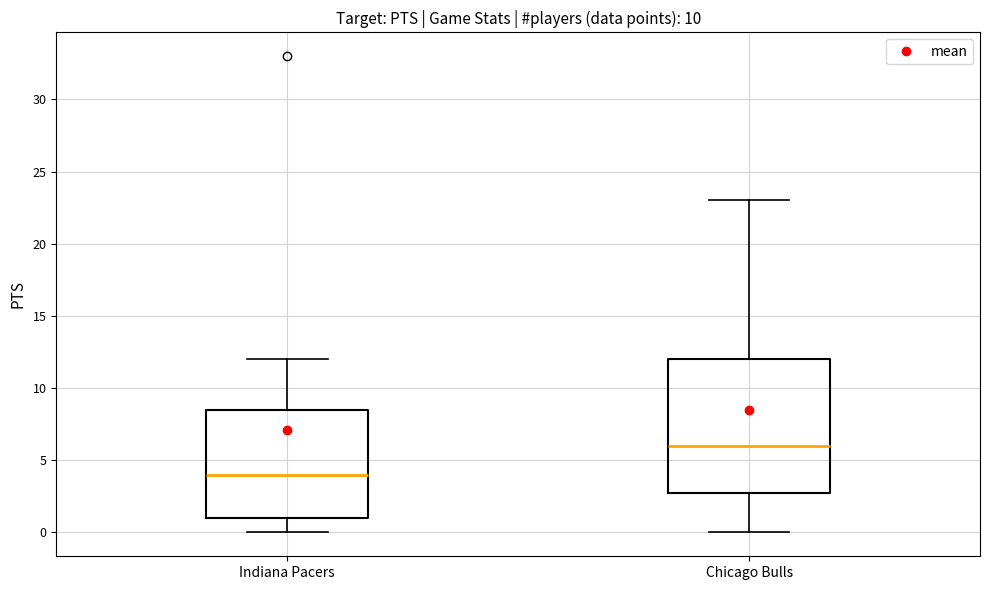

Reading left to right, read every box against the y-axis: the position of its median line, the range the box covers, and the ends of its whiskers. The values are not printed on the chart, so give them approximately, as read against the axis.

Indiana Pacers: median 4.0, box 1.0 to 8.5, whiskers 0.0 to 12.0
Chicago Bulls: median 6.0, box 3.0 to 12.0, whiskers 0.0 to 23.0